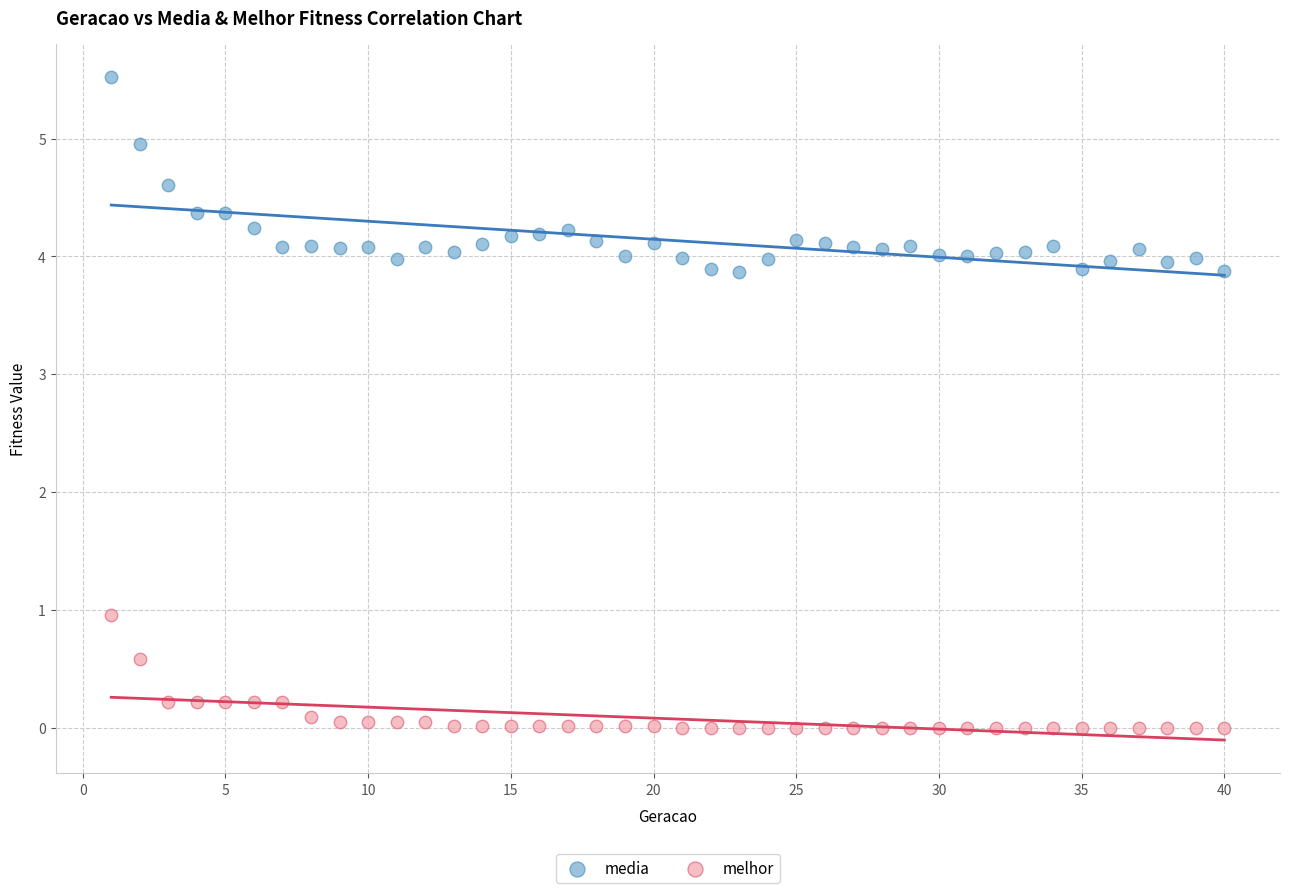

Across all series, what Y value is closest to 2?

1.0